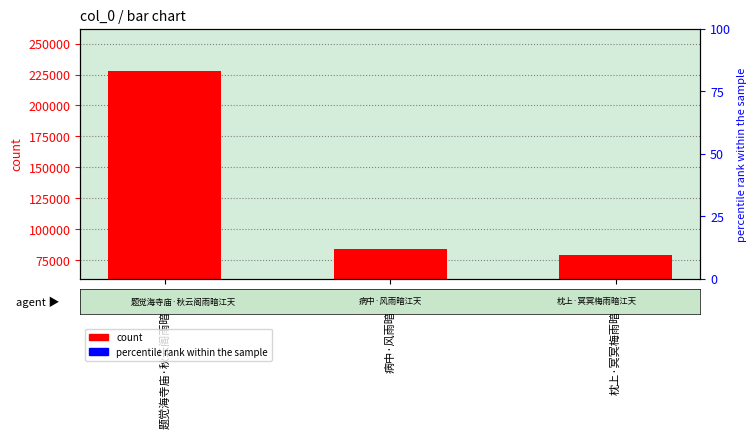

The chart shows a value of 83959 at 病中·风雨暗江天. True or false?

True